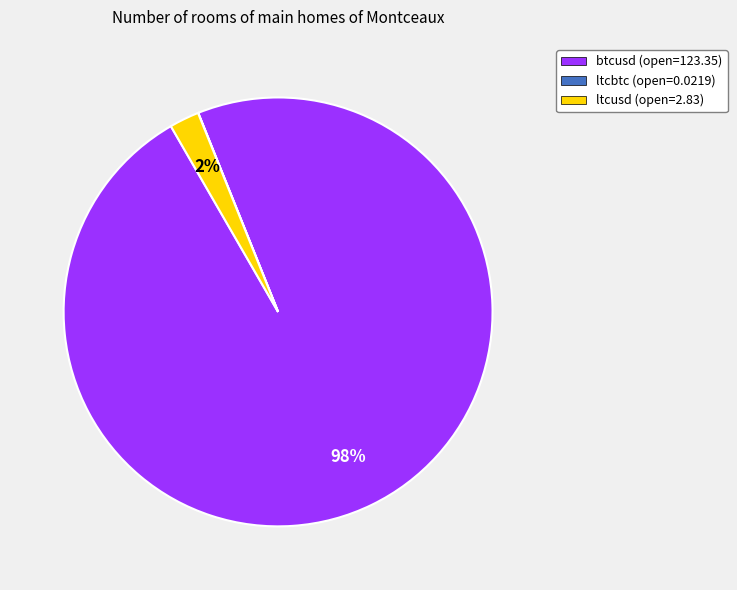

Which slice is the largest?

btcusd